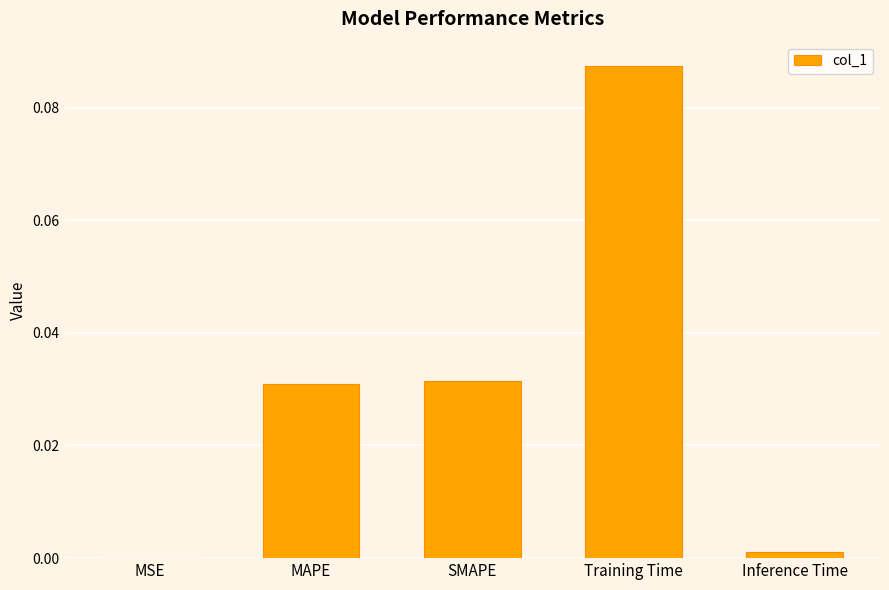

Is it true that the value at MAPE is 0.1?

False